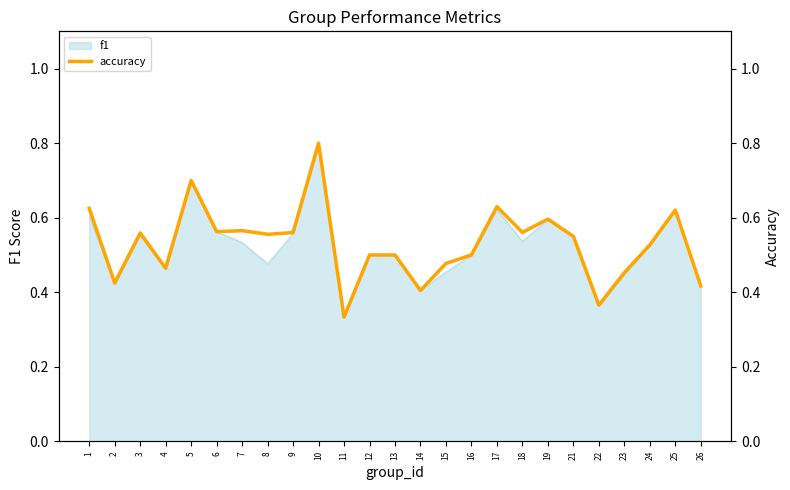

What is the sum of all values?

13.3